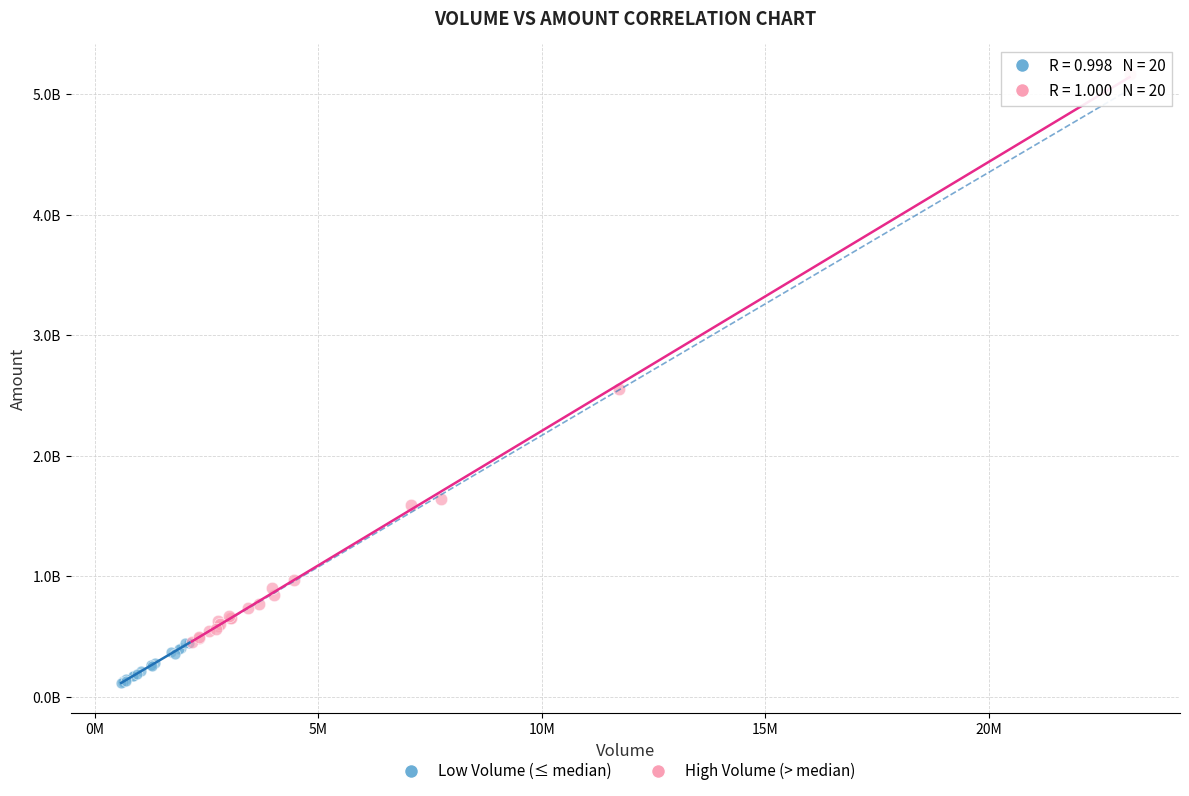

Which series has the widest spread of Y values?

High Volume (> median)